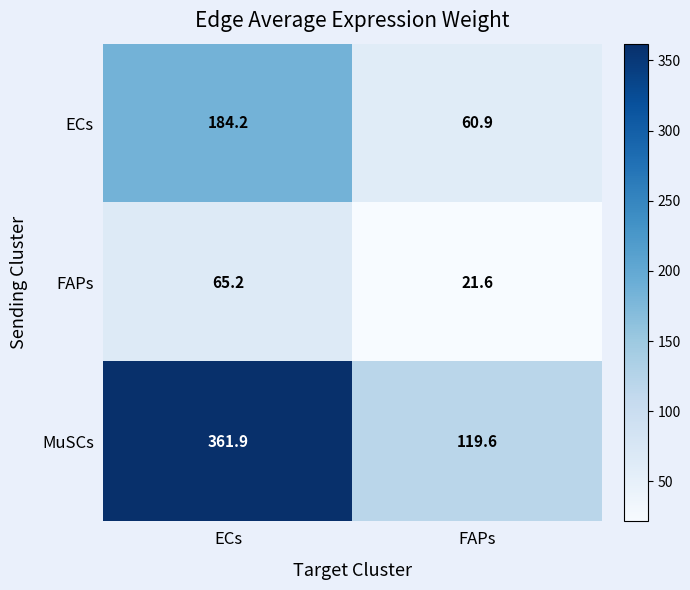

What is the sum of the FAPs values at FAPs and ECs?

86.8